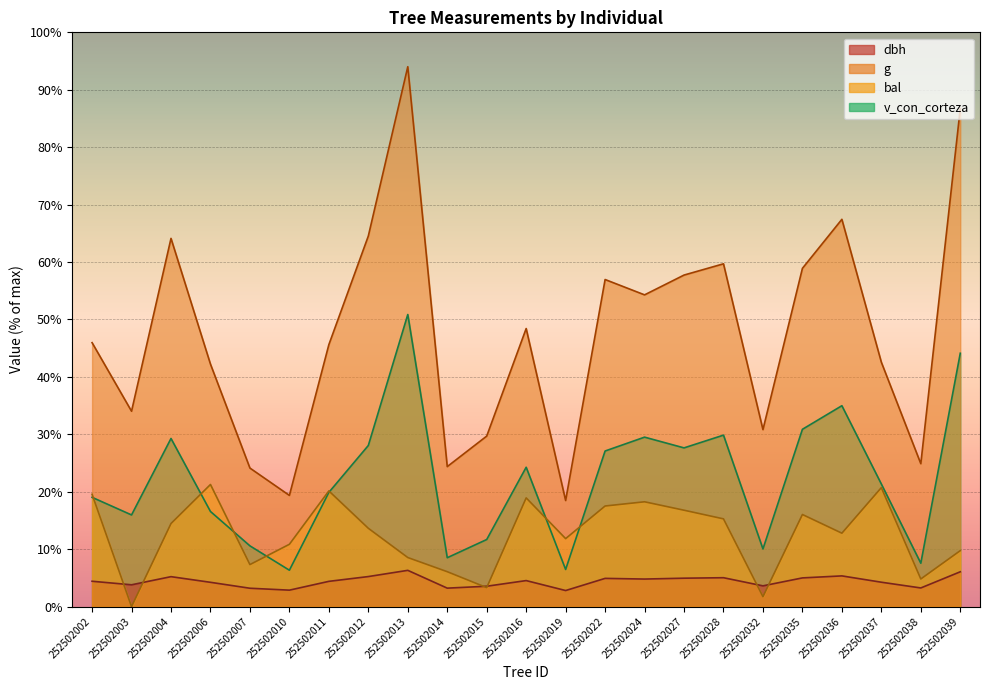

What is the highest value of the dbh series?

6.3